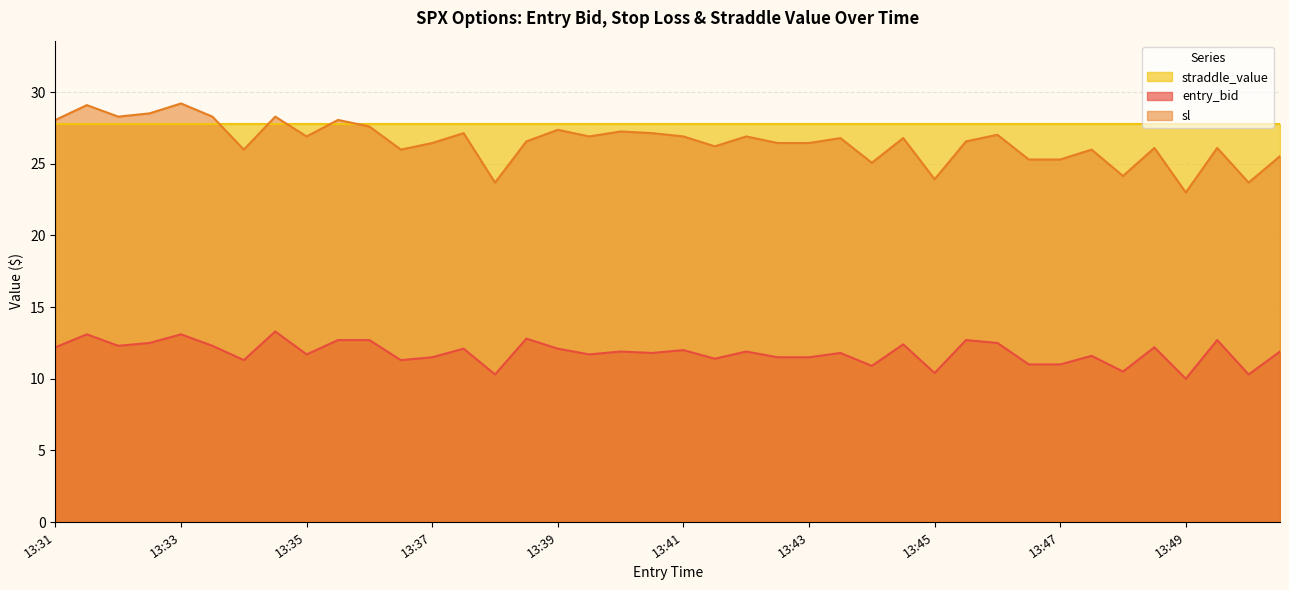

How many lines are shown in the chart?

3